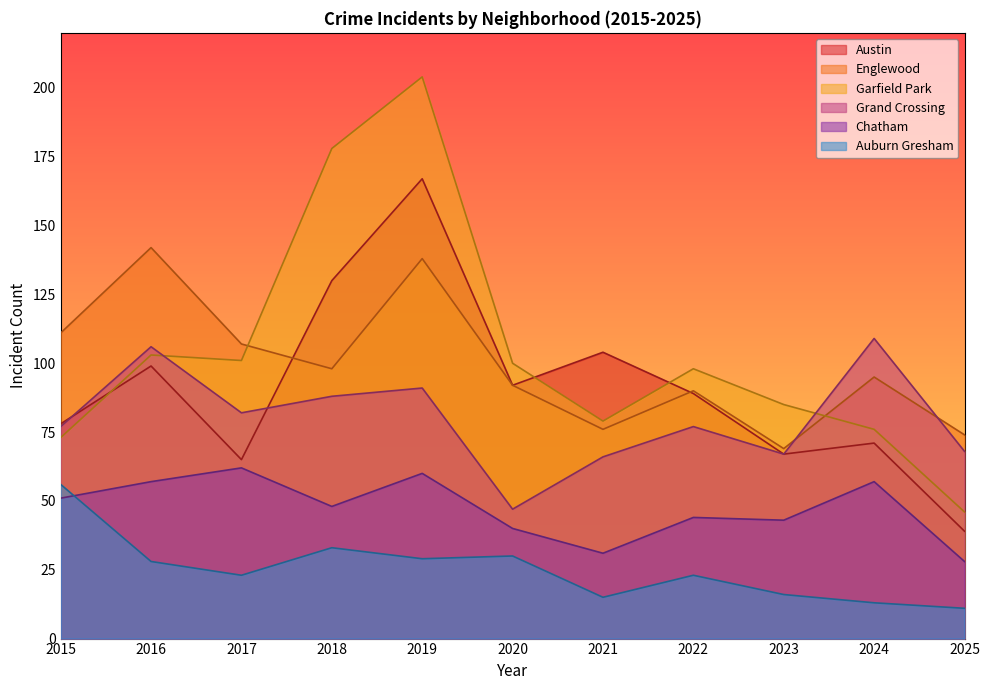

How many distinct data groups are displayed?

6